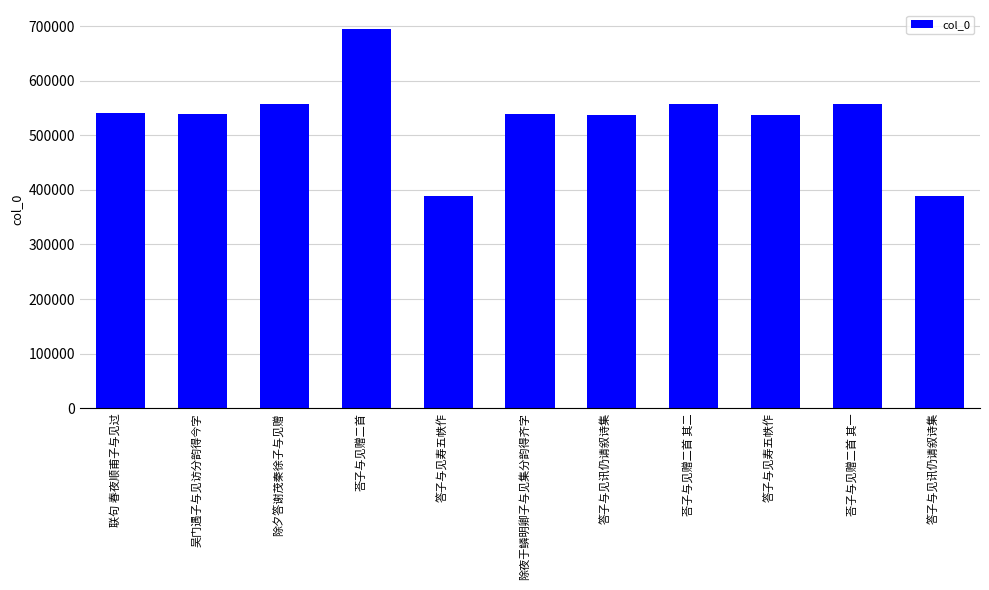

How many data points are less than 538677?

5